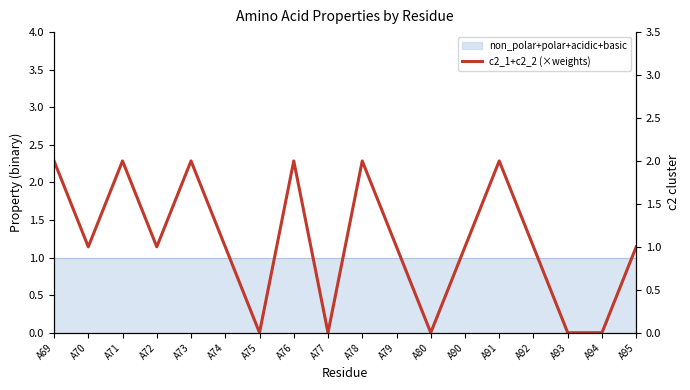

List the labels in order of value, smallest first.

A75, A77, A80, A93, A94, A70, A72, A74, A79, A90, A92, A95, A69, A71, A73, A76, A78, A91